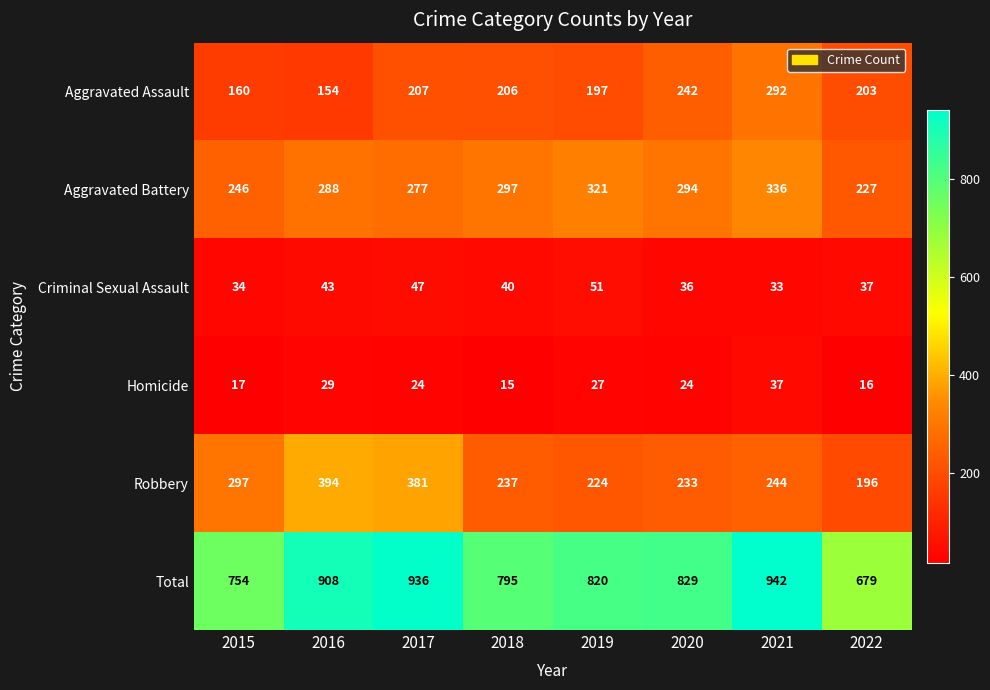

List the series in order of their peak value, lowest first.

Homicide, Criminal Sexual Assault, Aggravated Assault, Aggravated Battery, Robbery, Total